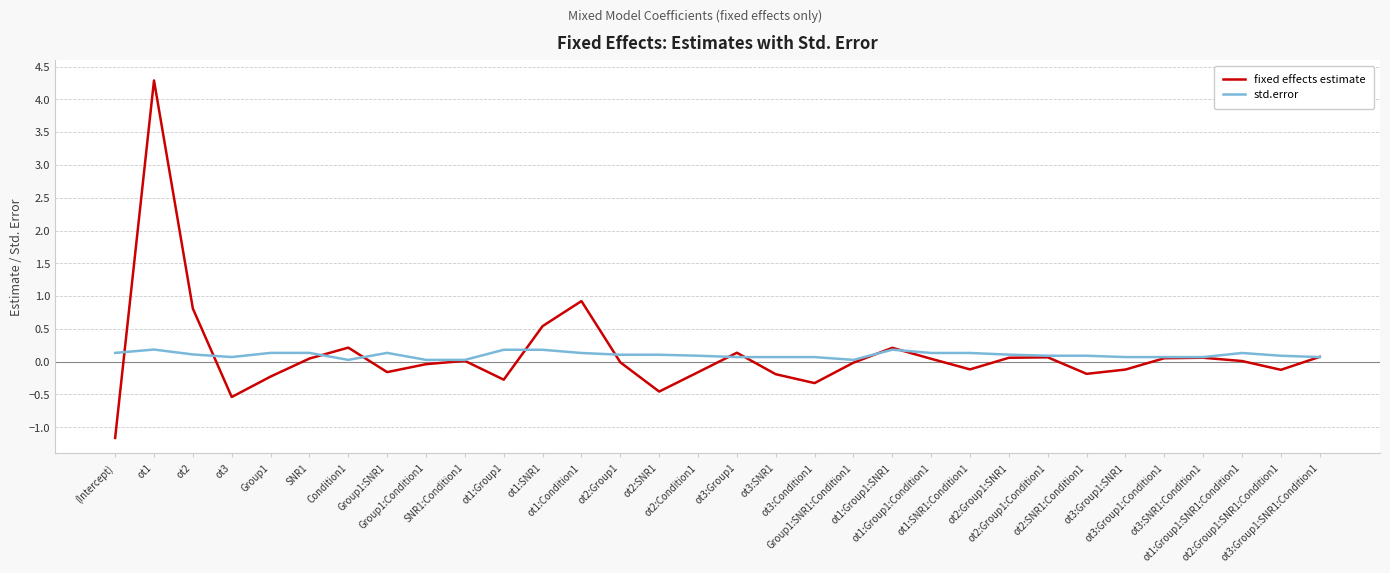

What are all the series names shown in the legend?

fixed effects estimate, std.error